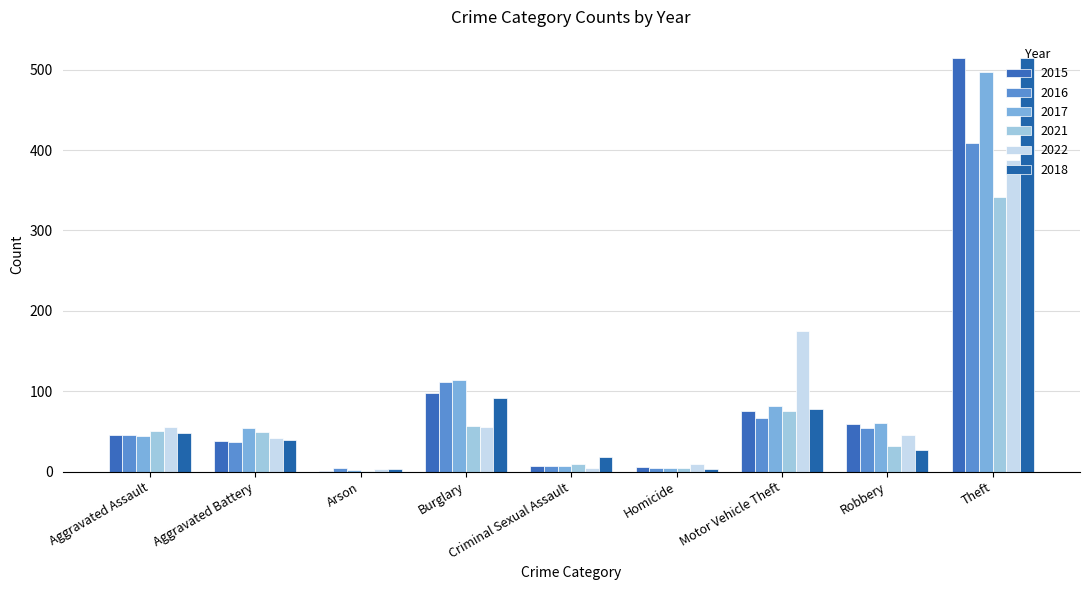

How many data points does each series have?

9